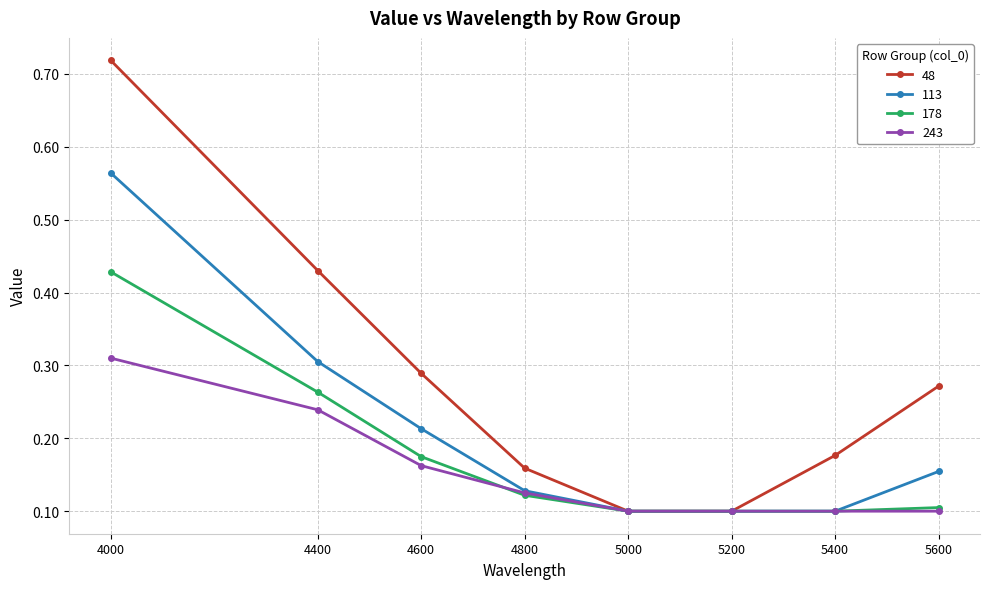

How many categories are shown in the chart?

8